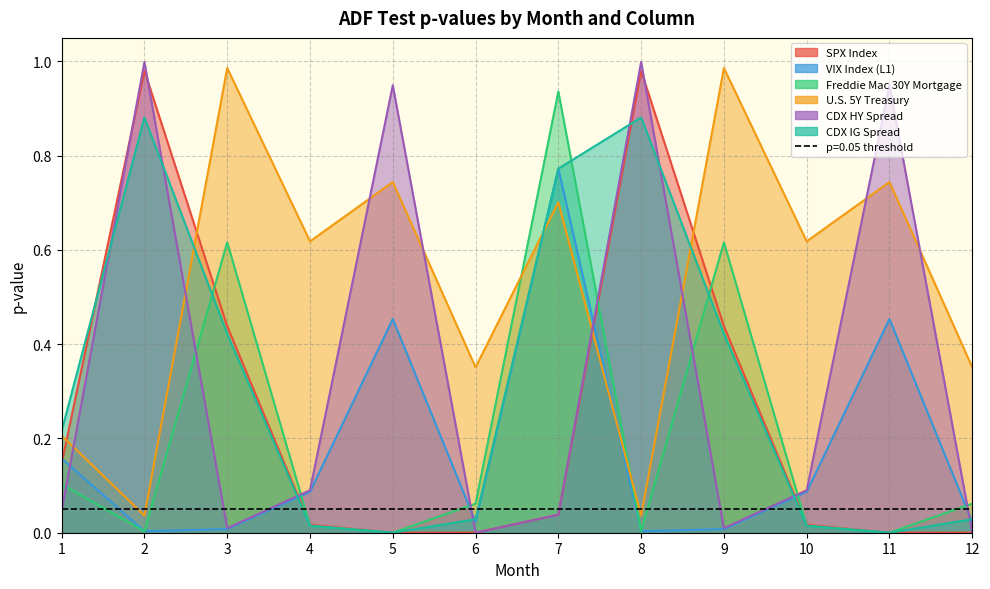

Where do CDX IG Spread and Freddie Mac 30Y Mortgage first cross each other?

2 and 3